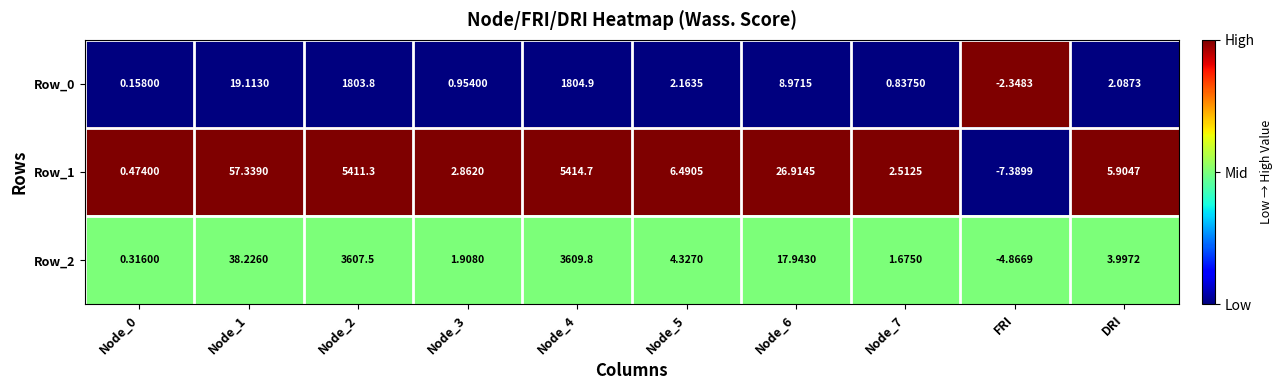

Rank the series at Node_6 from lowest to highest value.

Row_0, Row_2, Row_1